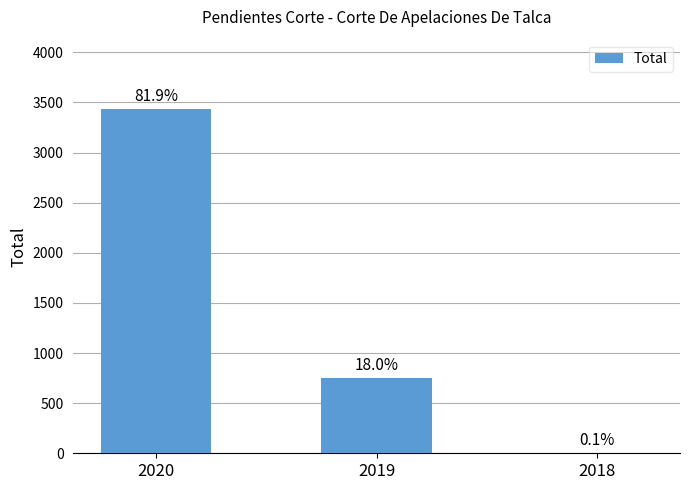

What is the sum of the values at 2018 and 2020?

3443